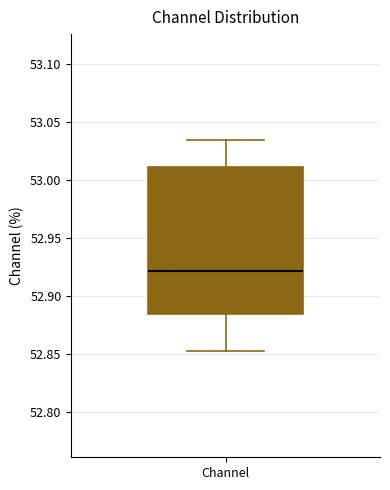

Read this box plot against the y-axis: the position of the median line, the range covered by the box, and the ends of both whiskers. The values are not printed on the chart, so give them approximately, as read against the axis.

median 52.920, box 52.885 to 53.010, whiskers 52.850 to 53.035